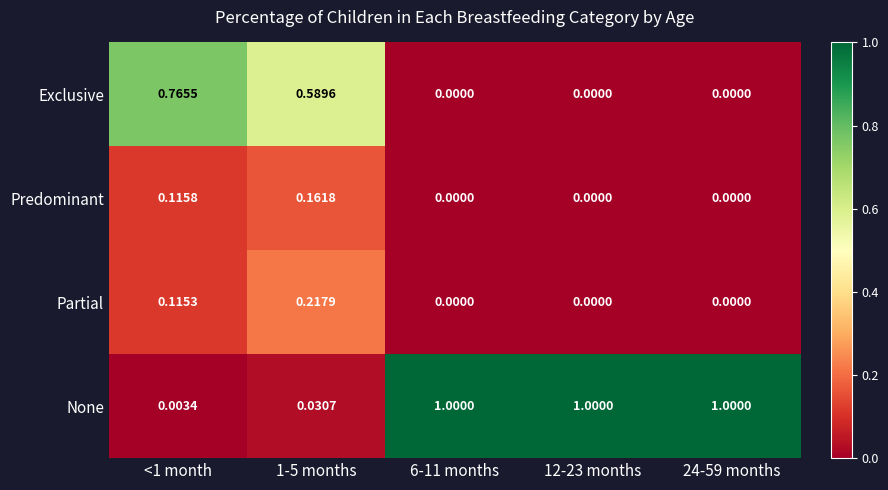

Is the value of Partial at 6-11 months greater than the value of None at 24-59 months?

No